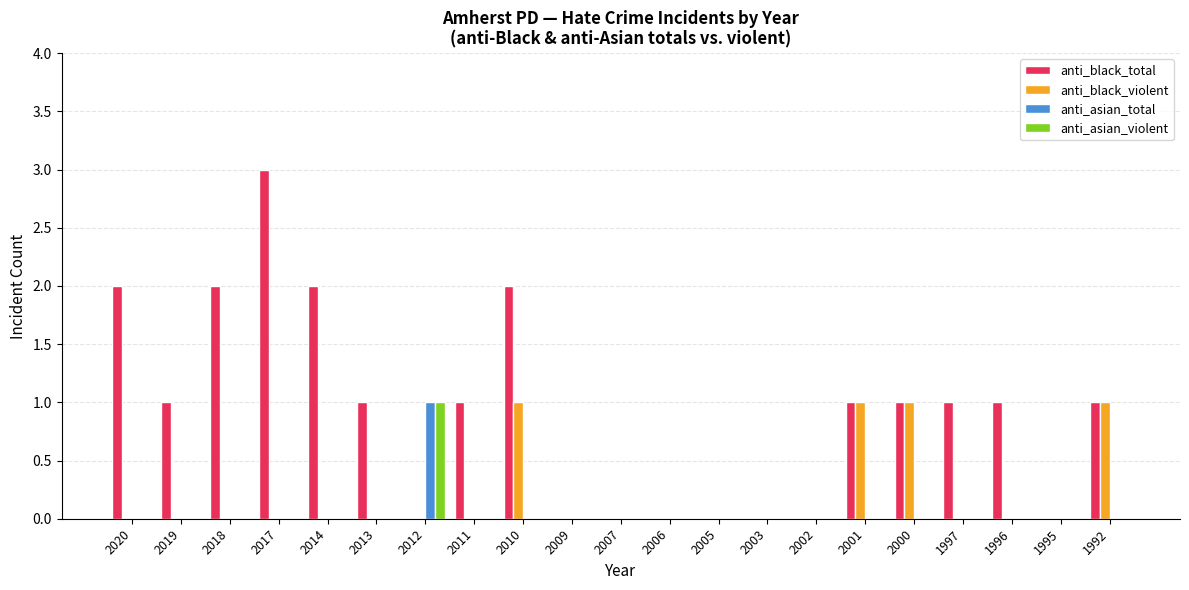

Which series has the largest total across all categories?

anti_black_total